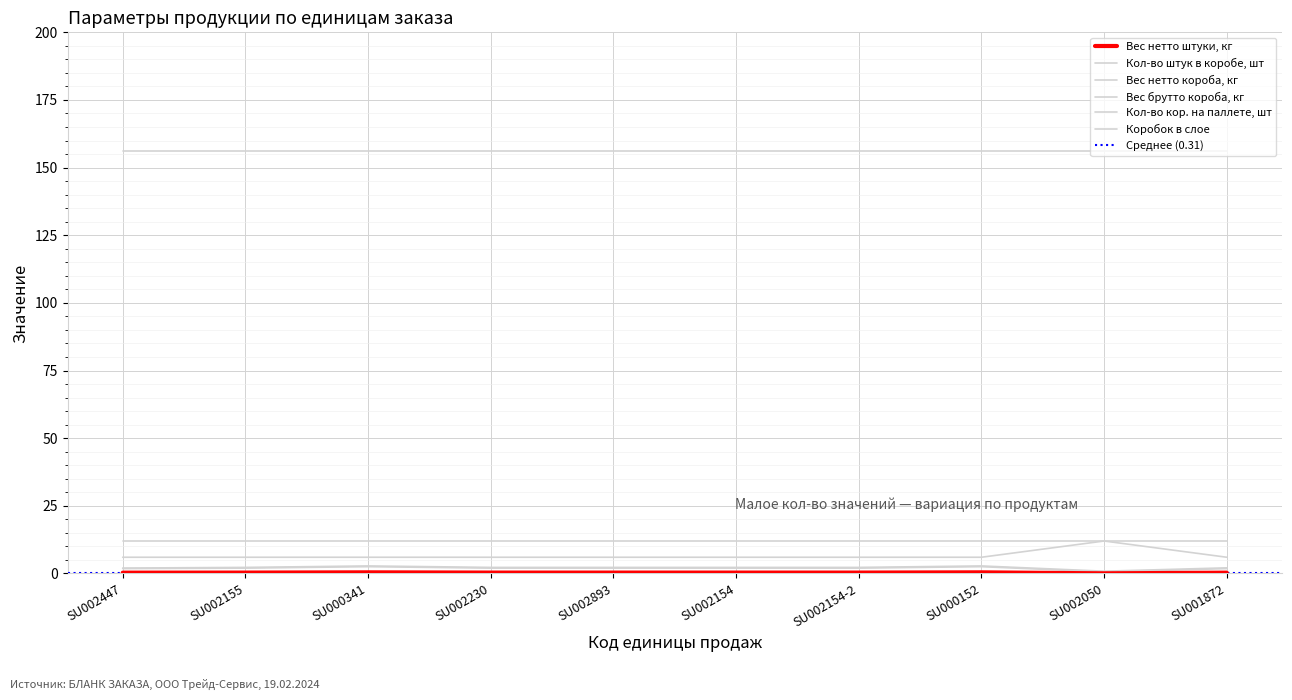

How many Кол-во штук в коробе, шт values are between 6 and 7?

9